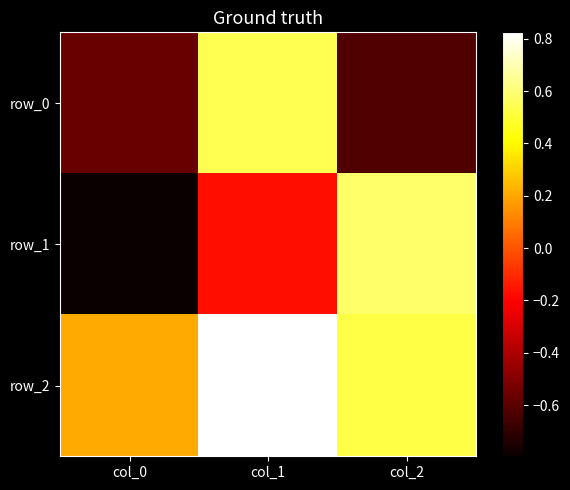

Where is row_0 nearest to the value 0?

col_1